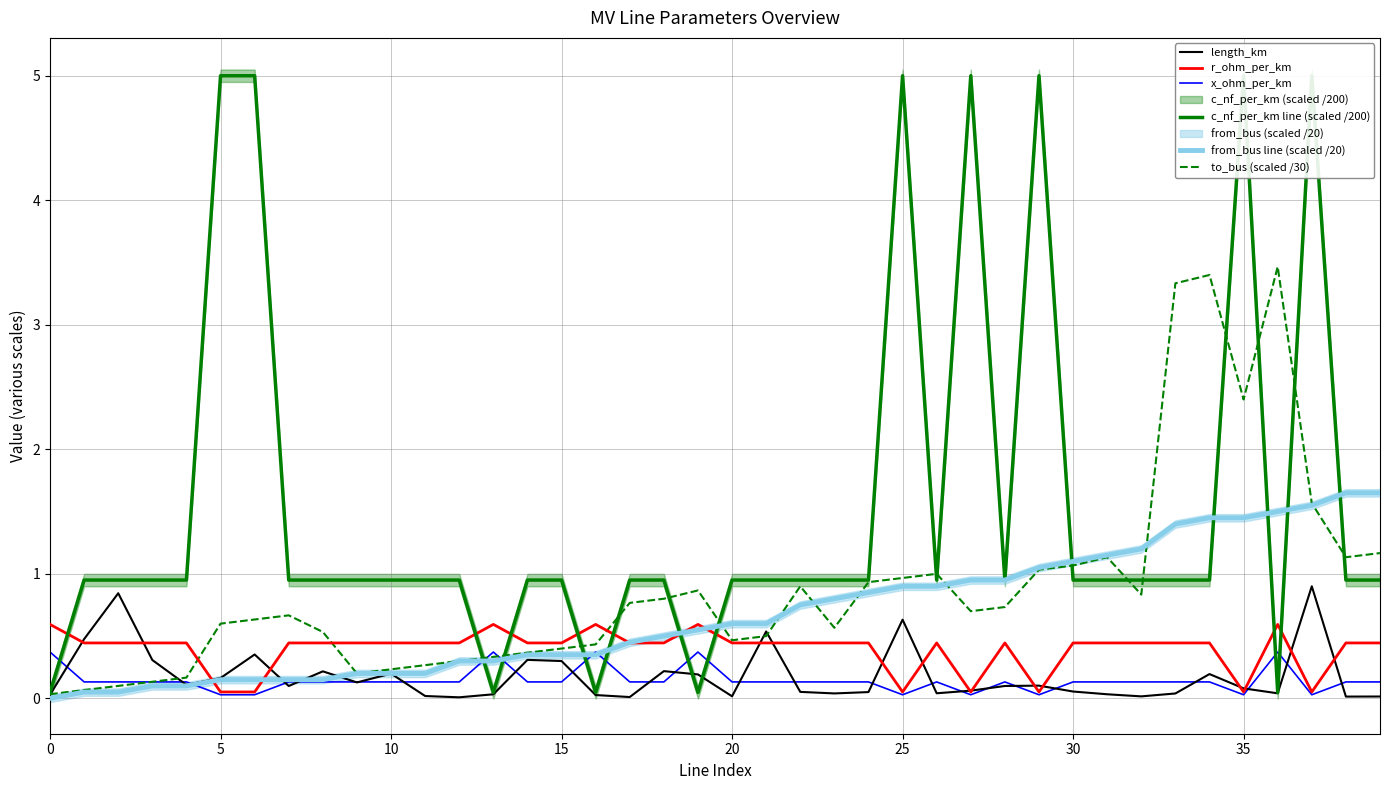

True or false: from_bus line (scaled /20) has a value of 0.6 at 20.

True